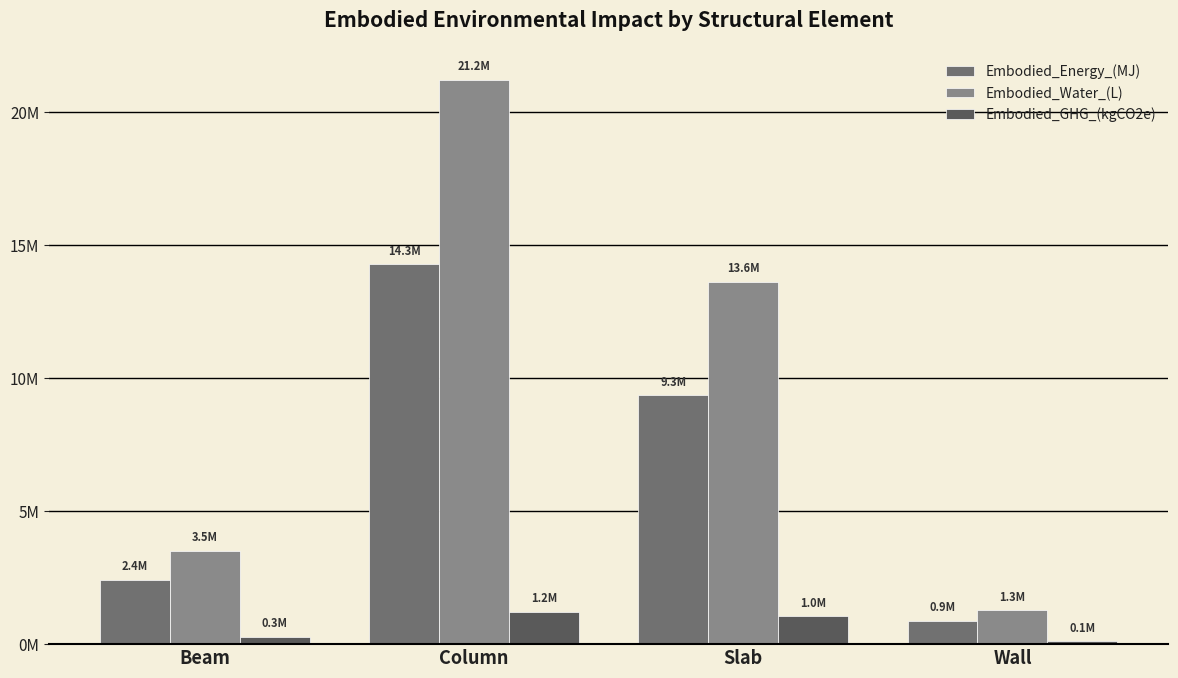

Does the chart contain any negative values?

No